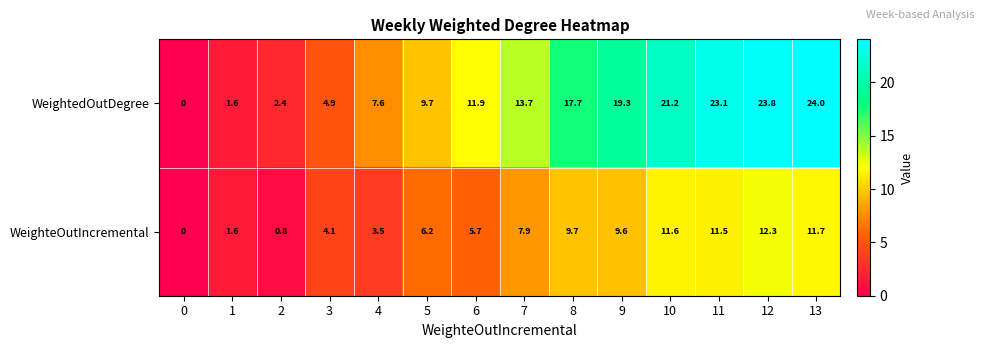

What is the total value across all series at 8?

27.4